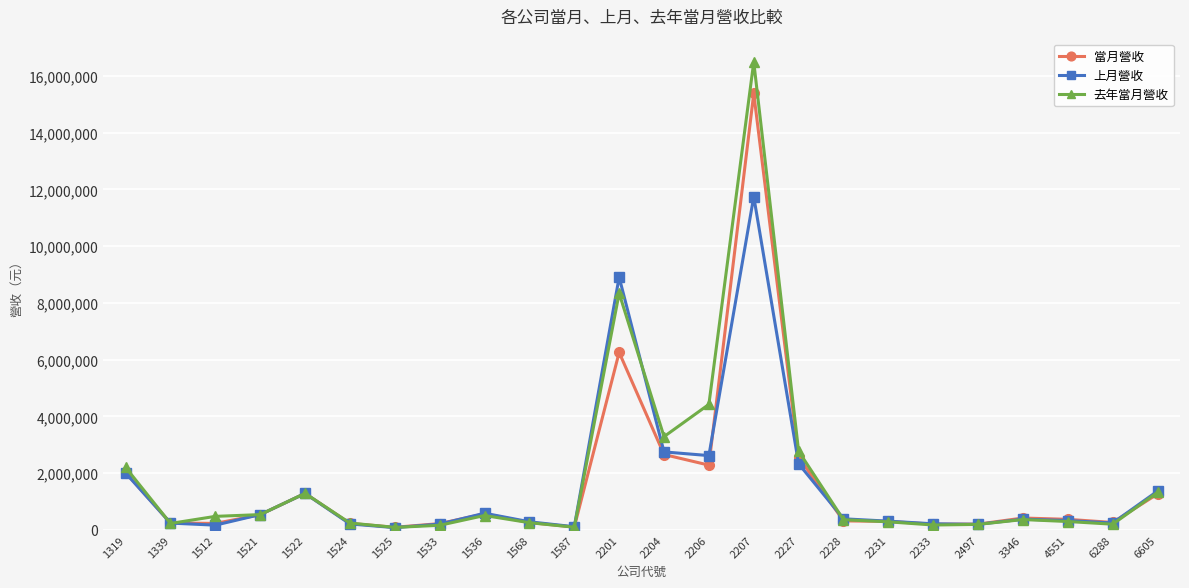

Which series has the largest total across all categories?

去年當月營收